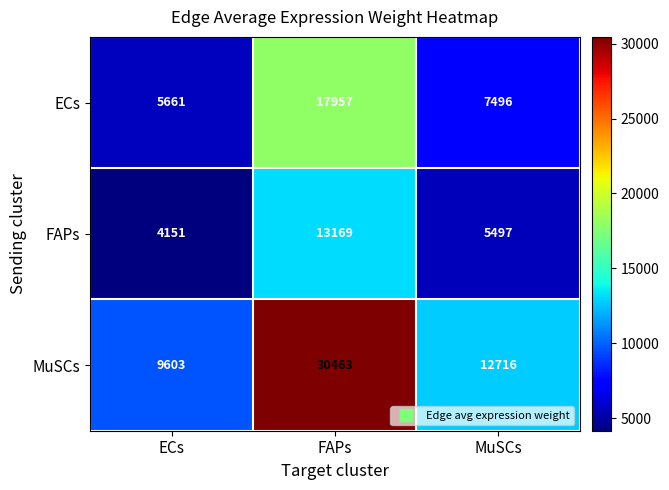

Reading left to right, transcribe all the data shown in this chart.

ECs: ECs=5661	FAPs=17957	MuSCs=7496
FAPs: ECs=4151	FAPs=13169	MuSCs=5497
MuSCs: ECs=9603	FAPs=30463	MuSCs=12716